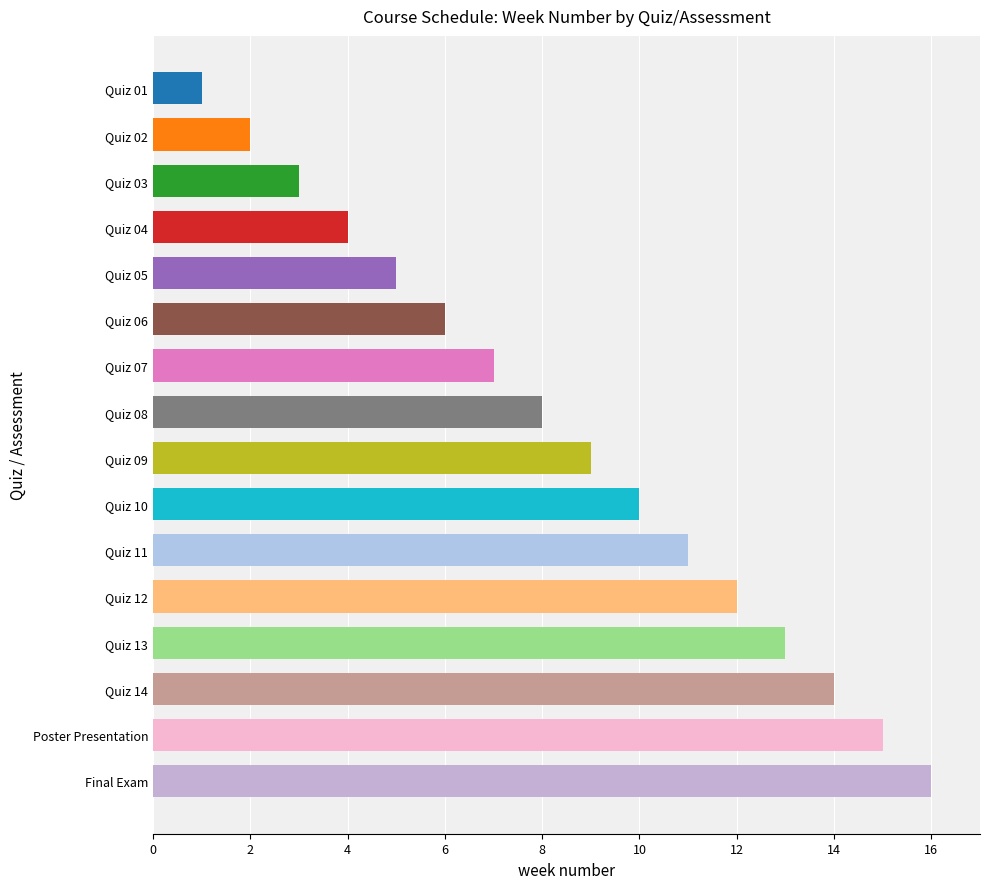

Read the value at Poster Presentation.

15